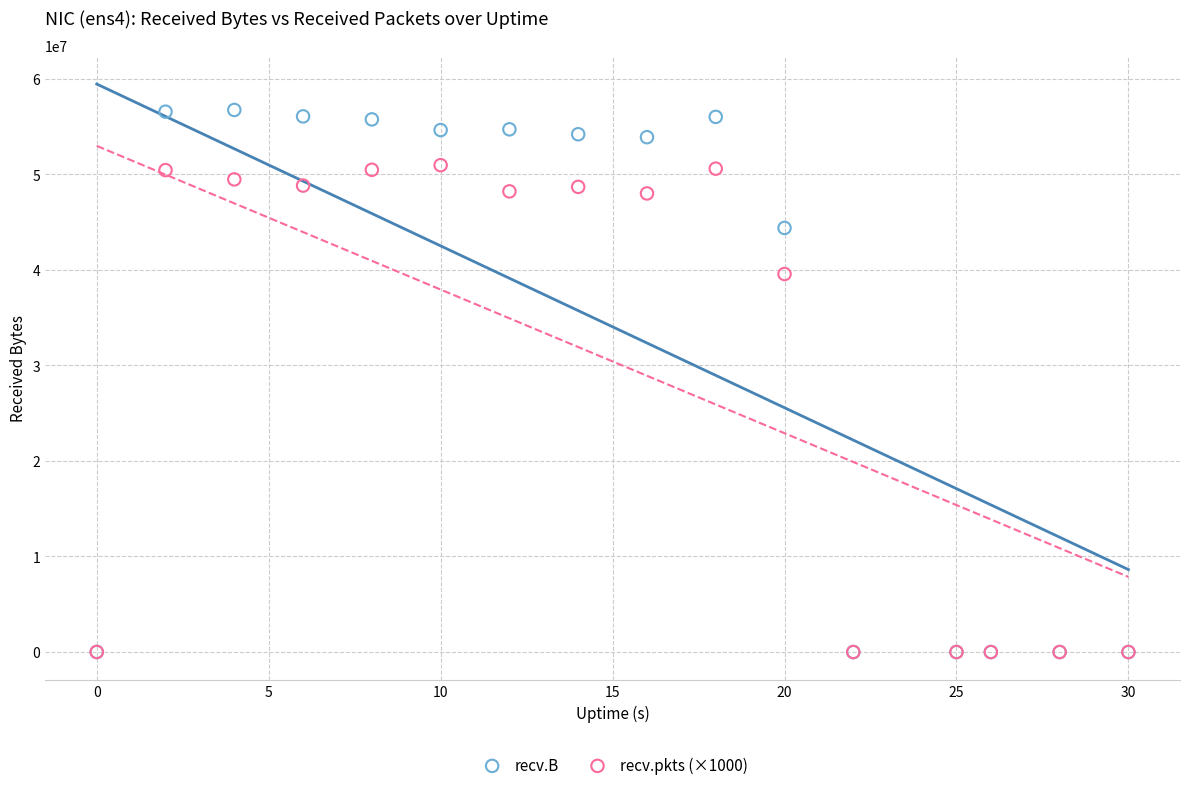

Across all series, what Y value is closest to 28366875?

39561000